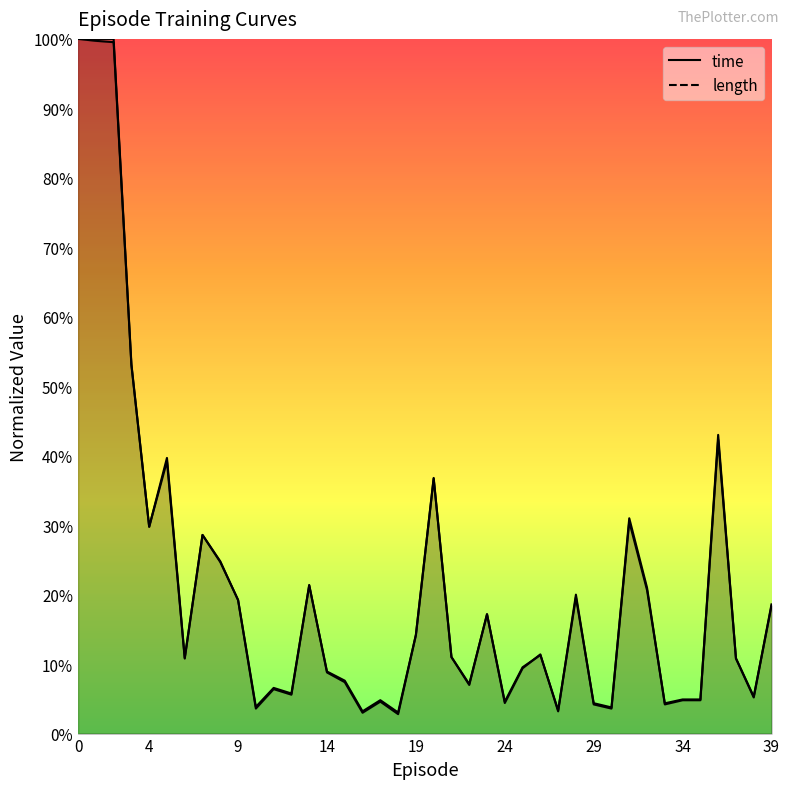

Rank the series at 16 from lowest to highest value.

length, time